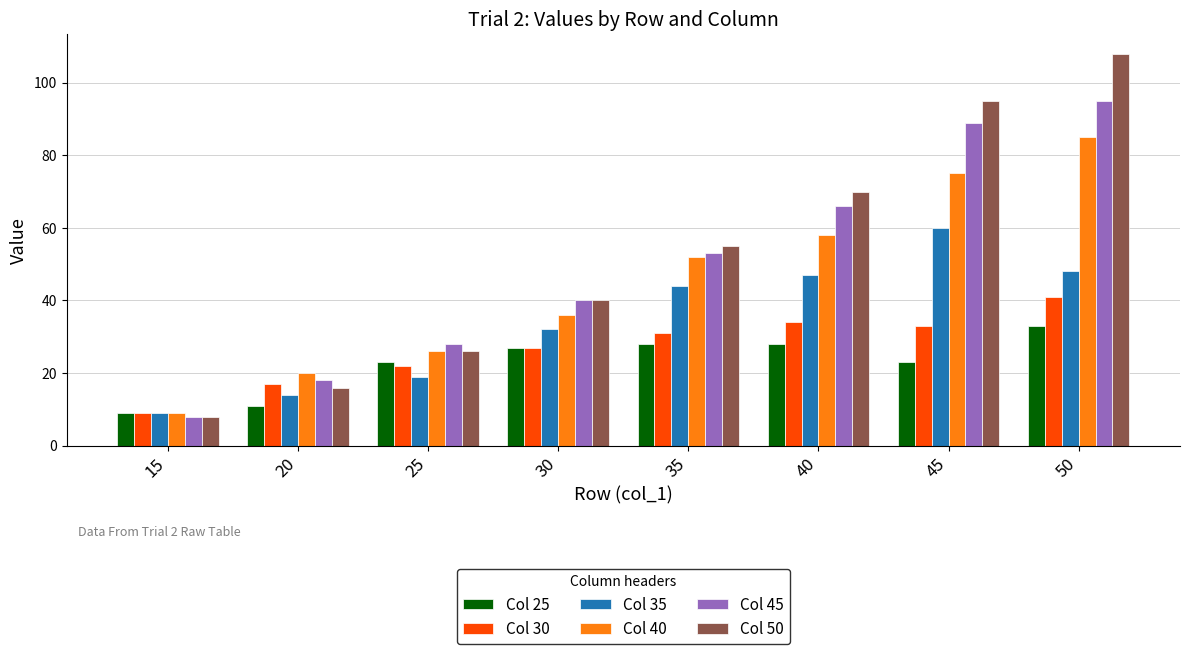

Which series has the largest total across all categories?

Col 50